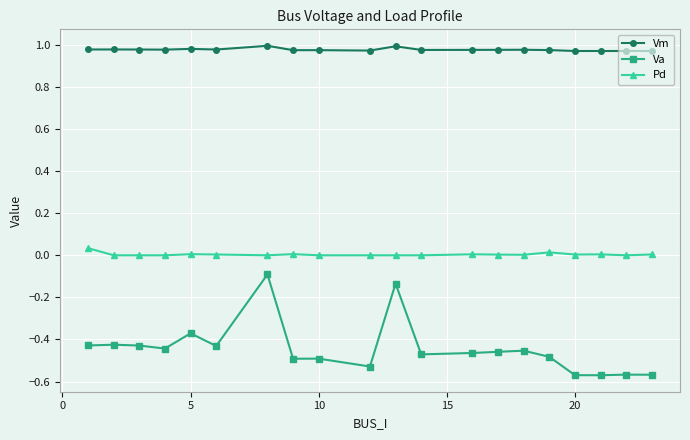

Which series has the largest total across all categories?

Vm